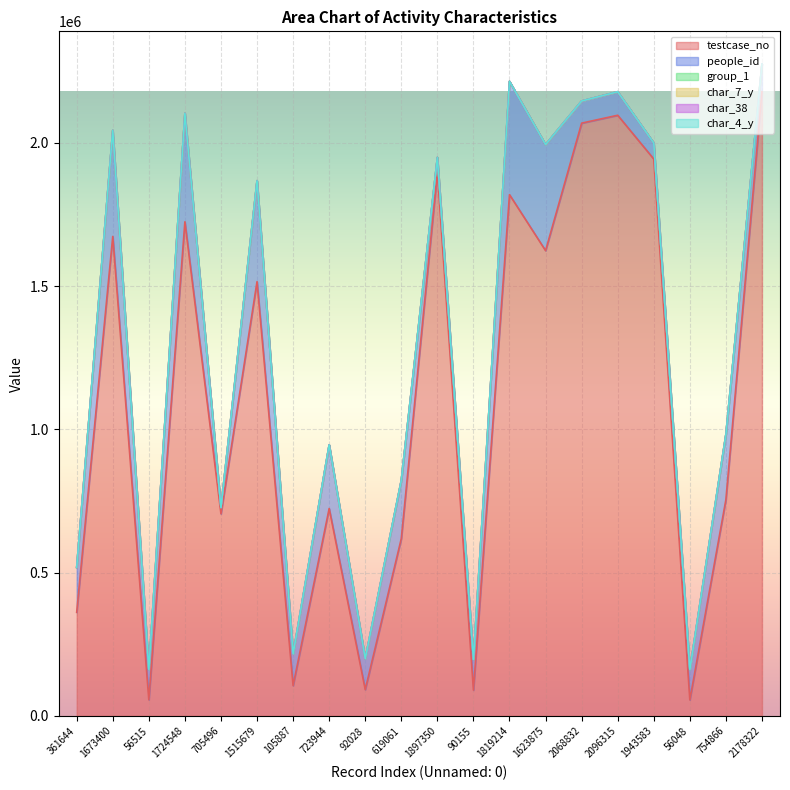

What is the label of the 20th point from the left?

2178322